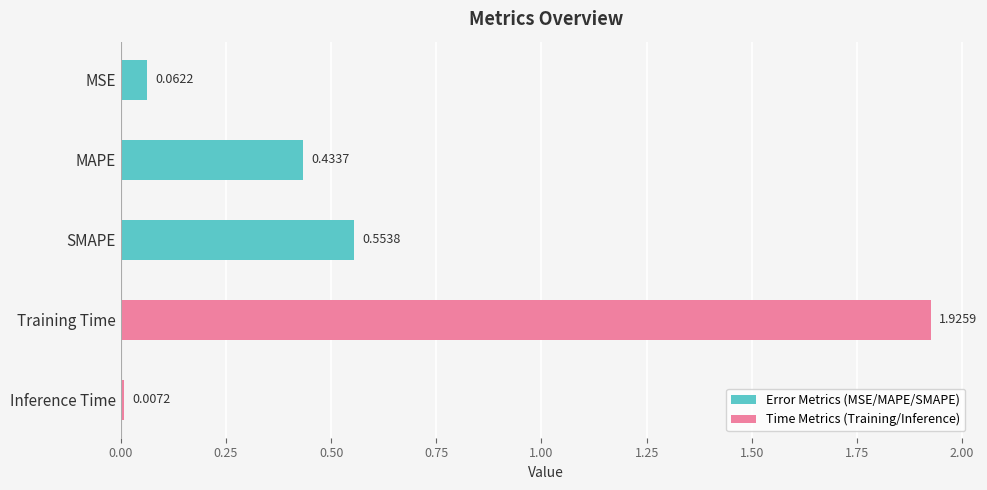

What is the label of the 3rd bar from the bottom?

SMAPE